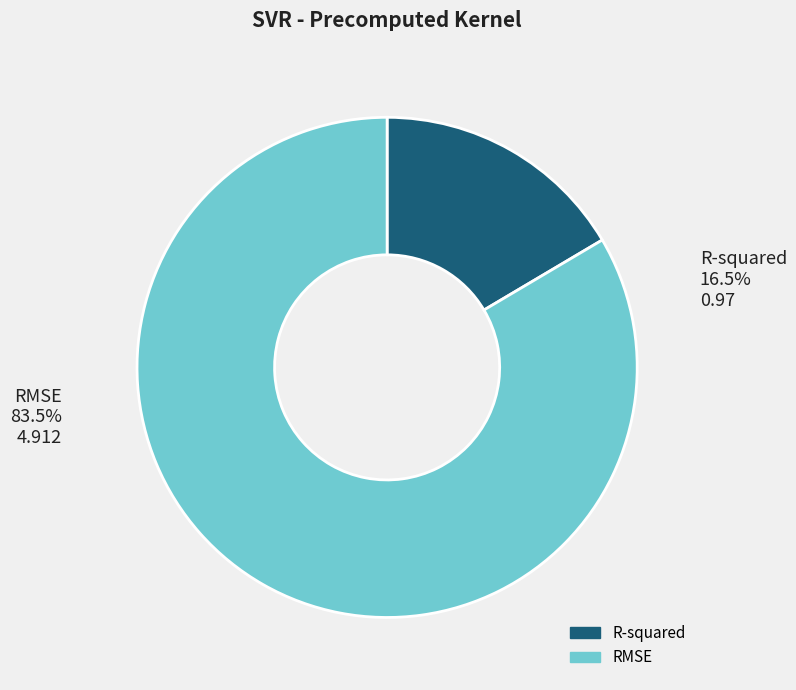

Does R-squared represent more than half of the total?

No